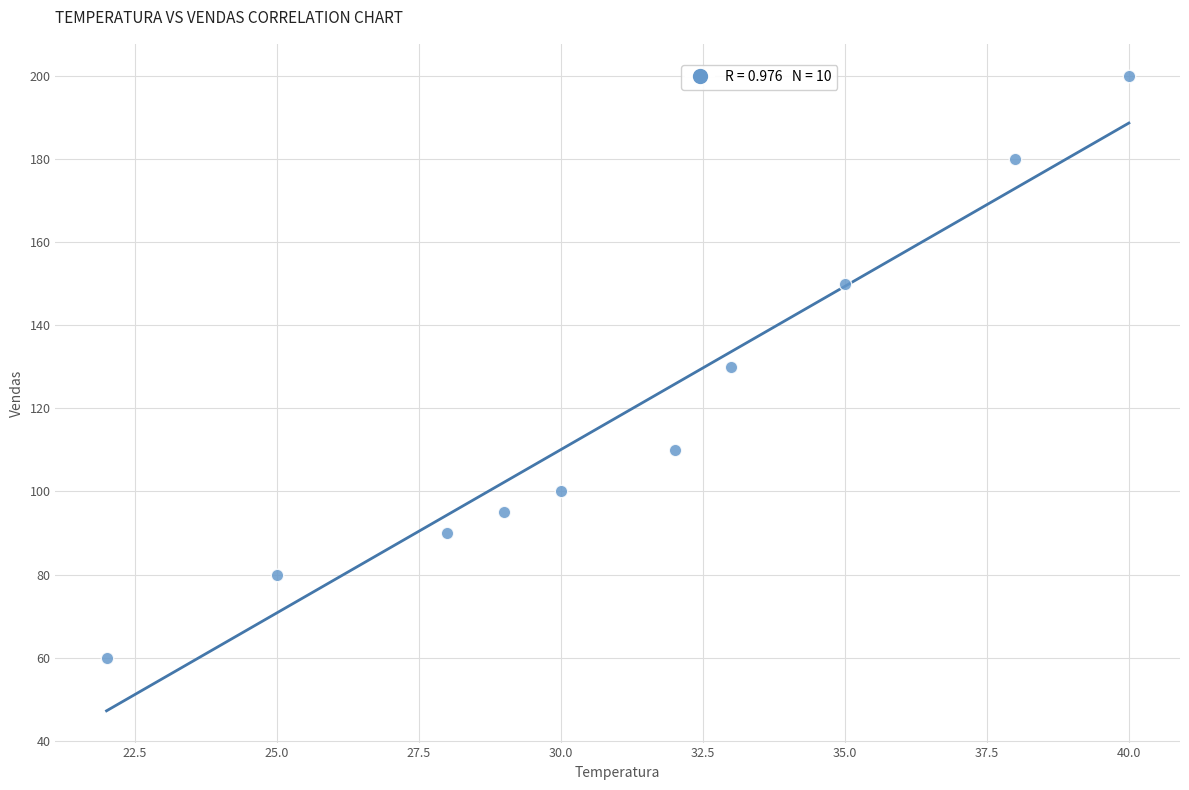

What is the range of X values (max minus min)?

18